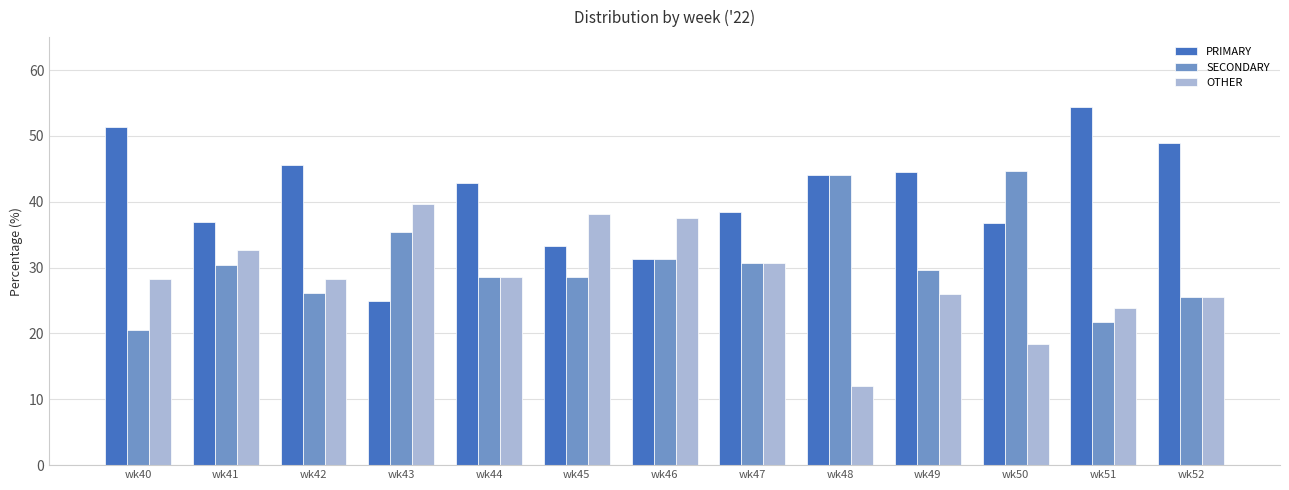

Is it true that OTHER equals 28.3 at wk42?

True